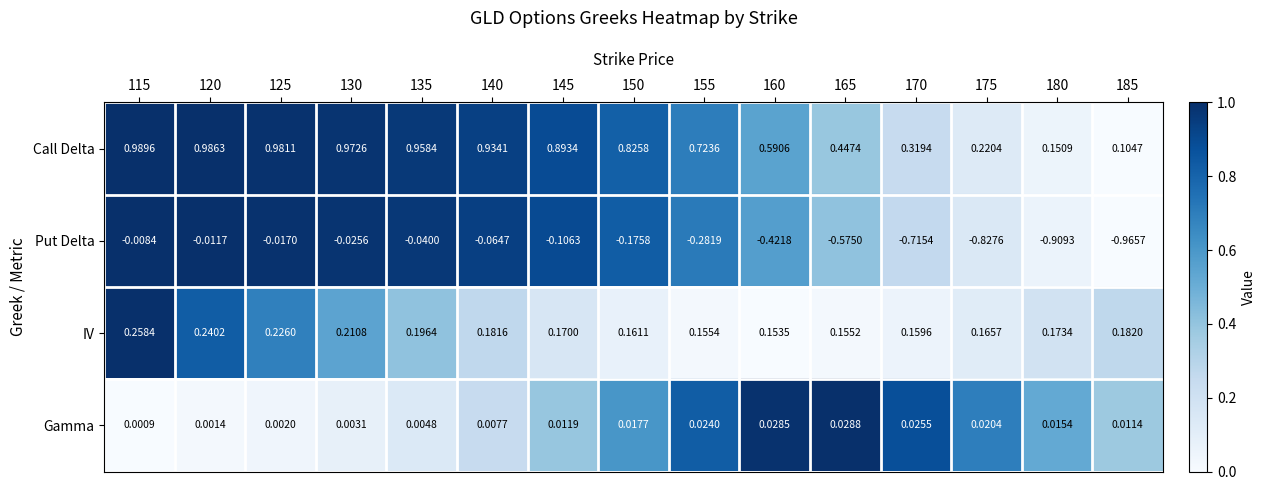

At which category is the sum across all series the highest?

115